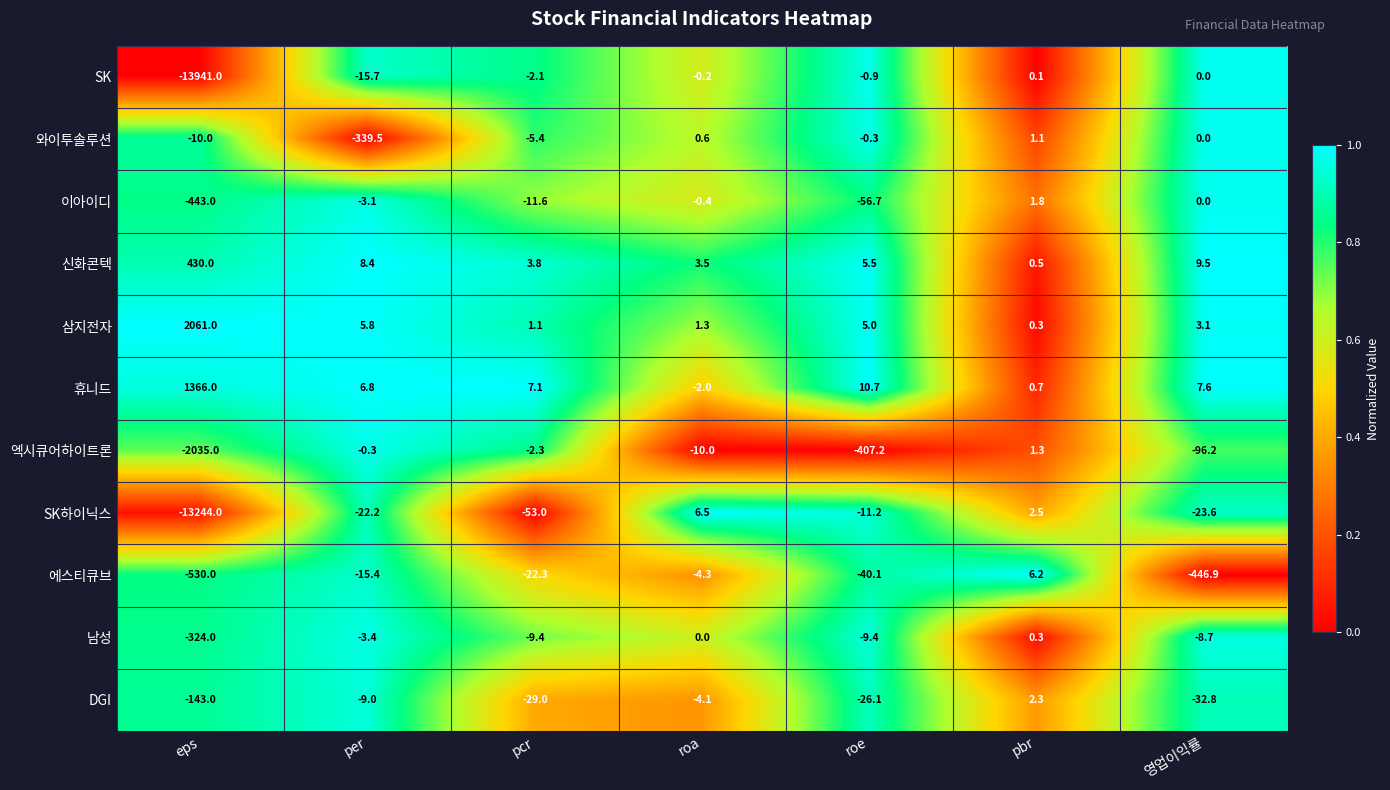

Which series has the largest total across all categories?

삼지전자